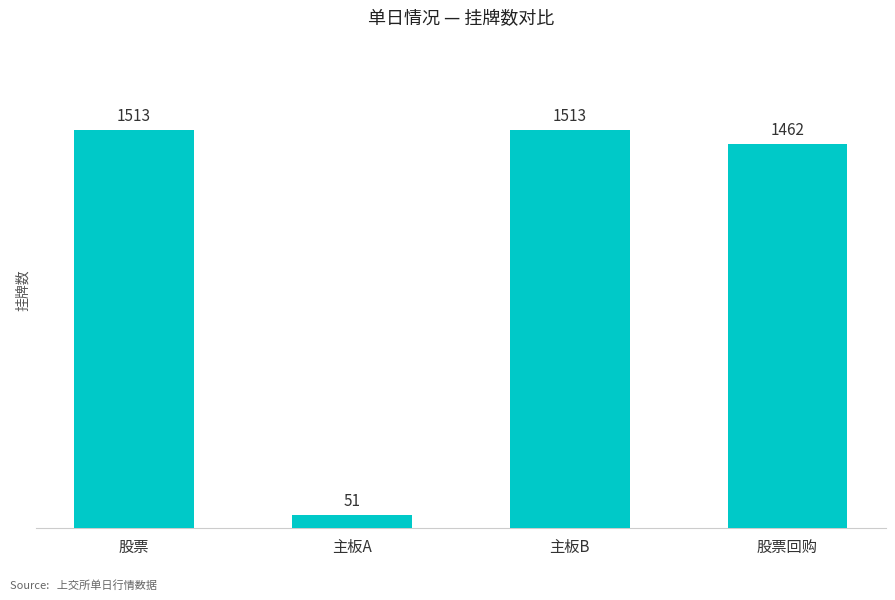

What is the value of the 3rd bar from the left?

1513